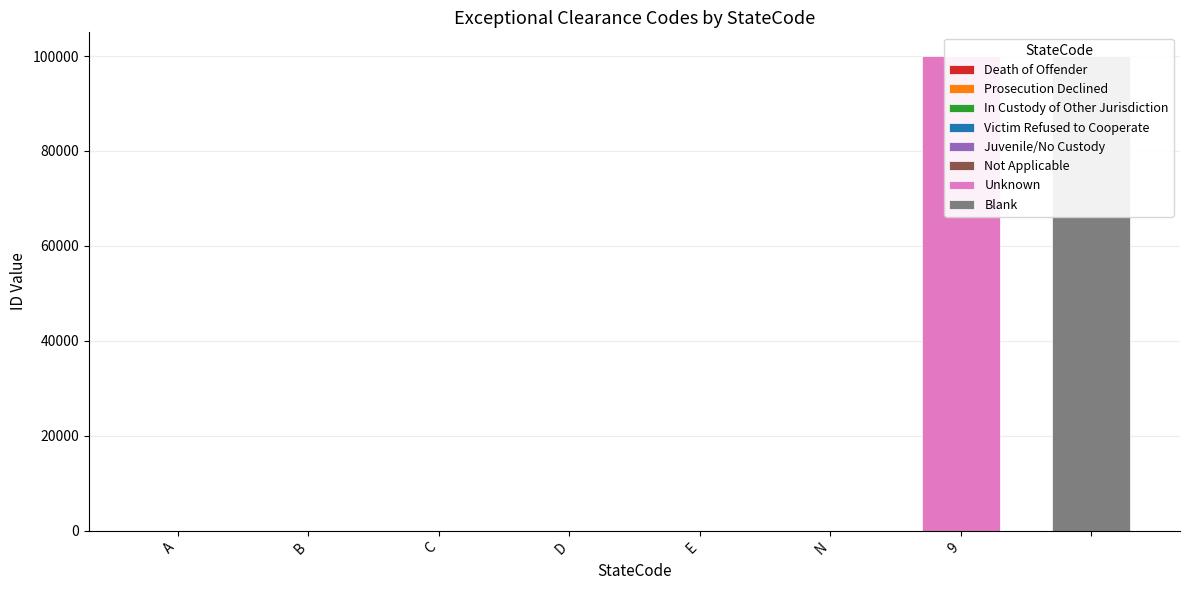

Rank the categories by value from highest to lowest.

9, , N, E, D, C, B, A